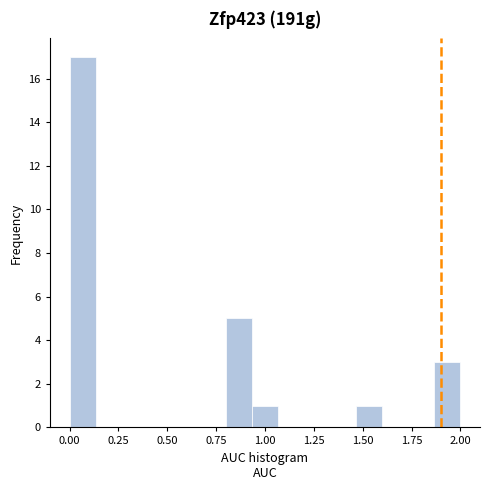

Read against the x-axis, roughly where is the centre of the tallest bar?

0.05